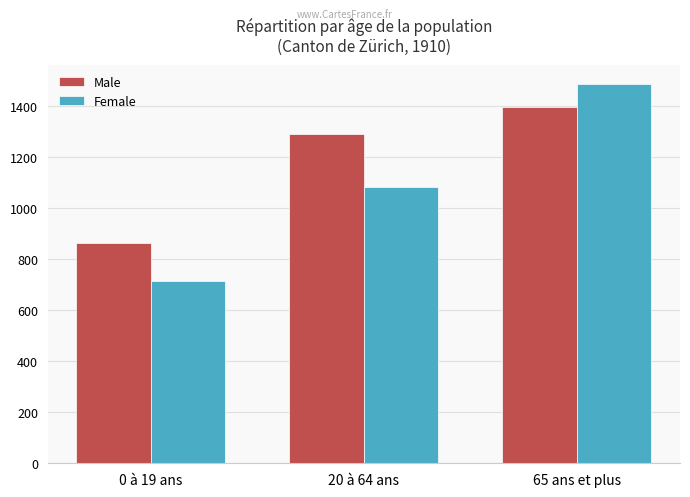

Is the value of Male at 20 à 64 ans greater than the value of Female at 0 à 19 ans?

Yes